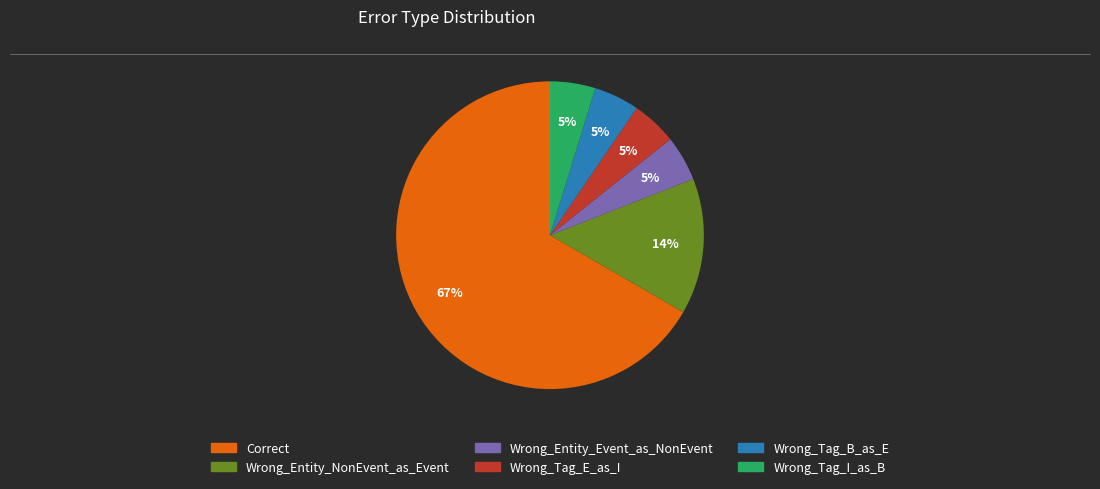

Is it true that Wrong_Entity_NonEvent_as_Event is 24% of the pie?

False